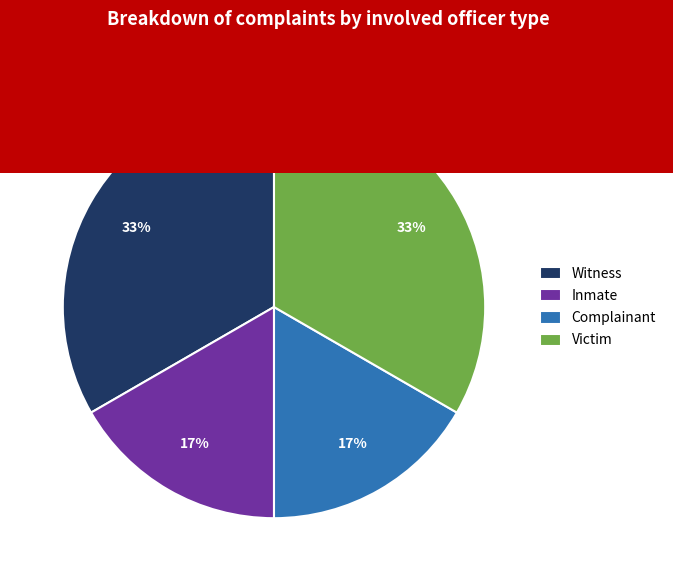

What is the ratio of the value at Complainant to the value at Witness?

0.5